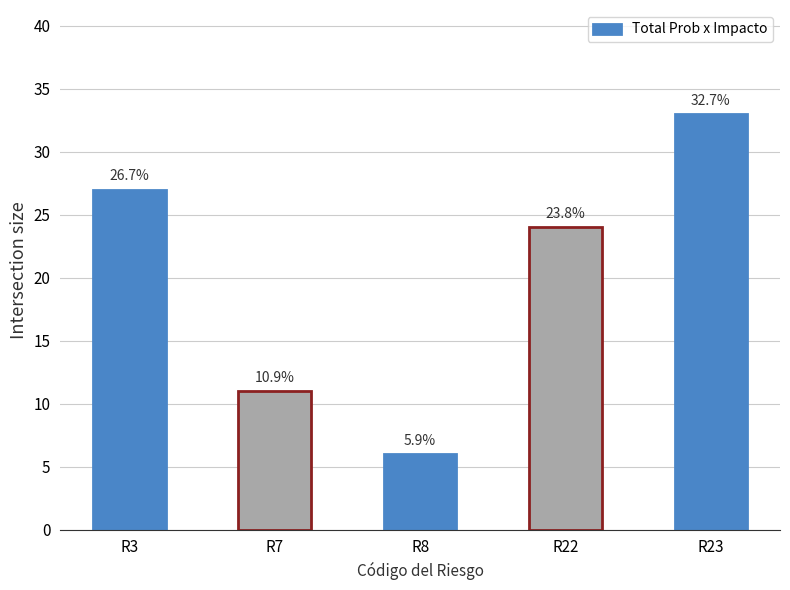

How many bars are there in total?

5